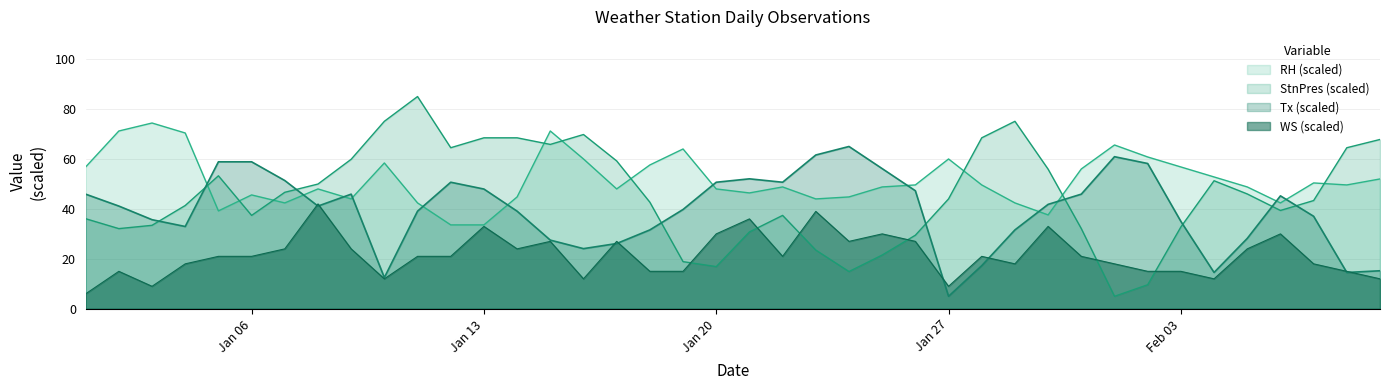

True or false: RH has more than 0 interior local peaks.

True